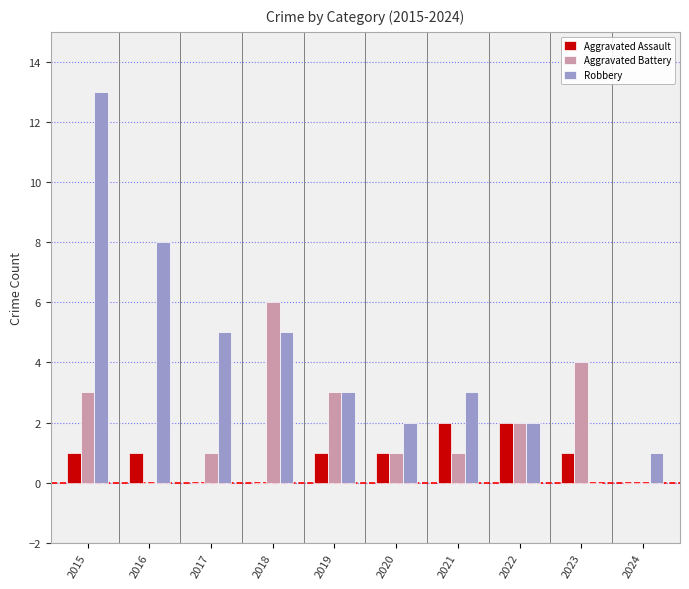

Reading right to left, extract all data points from this chart.

Aggravated Assault: 0	1	2	2	1	1	0	0	1	1
Aggravated Battery: 0	4	2	1	1	3	6	1	0	3
Robbery: 1	0	2	3	2	3	5	5	8	13